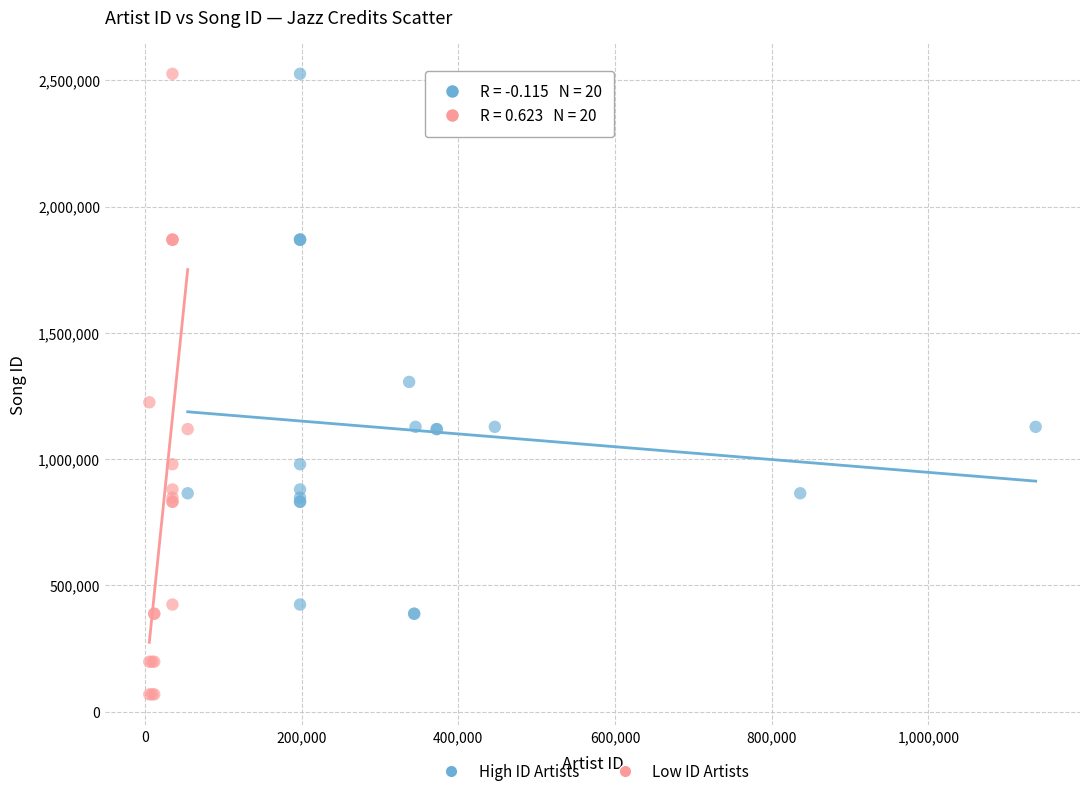

What are all the series names shown in the legend?

High ID Artists, Low ID Artists